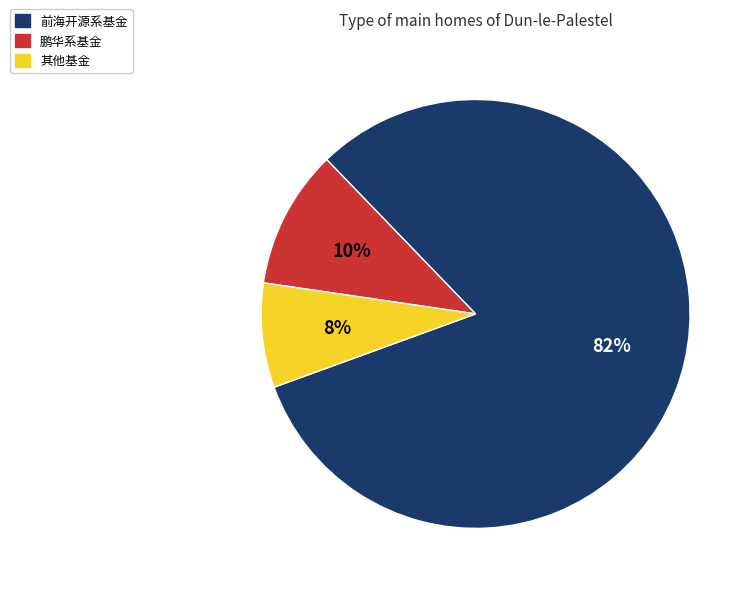

To the nearest percent, what is the difference between the largest and smallest slice percentages?

74%